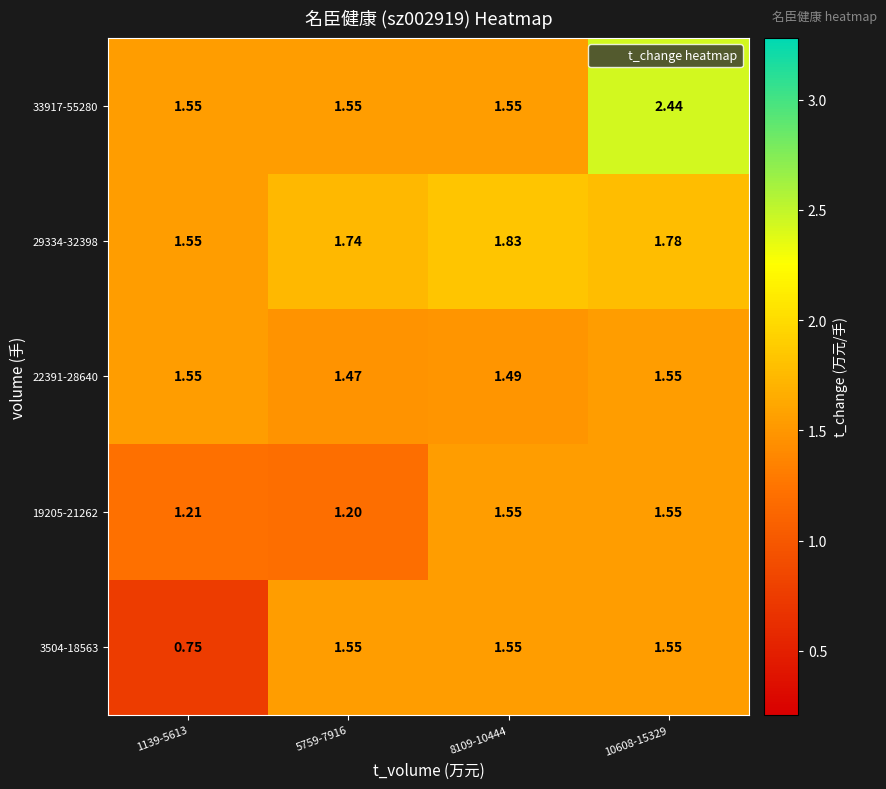

Is the value of 3504-18563 at 8109-10444 greater than the value of 22391-28640 at 5759-7916?

Yes